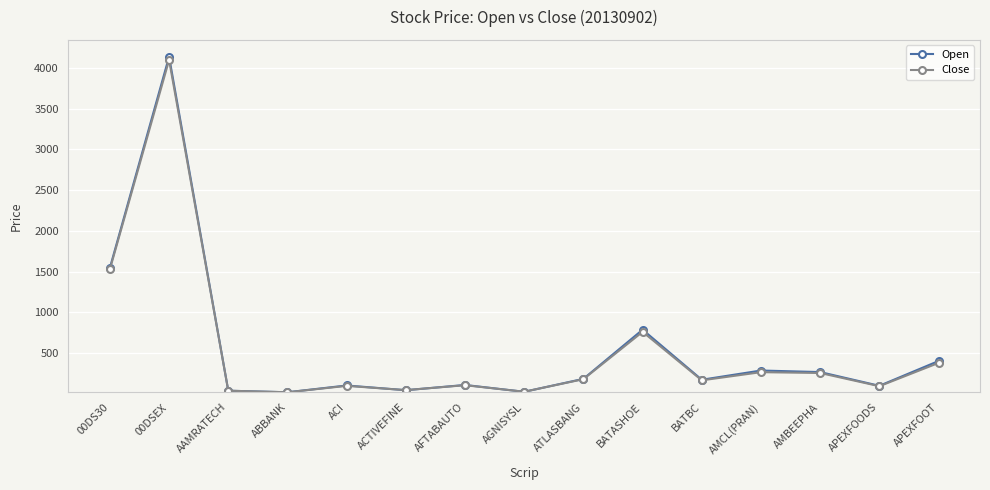

How many categories are shown in the chart?

15